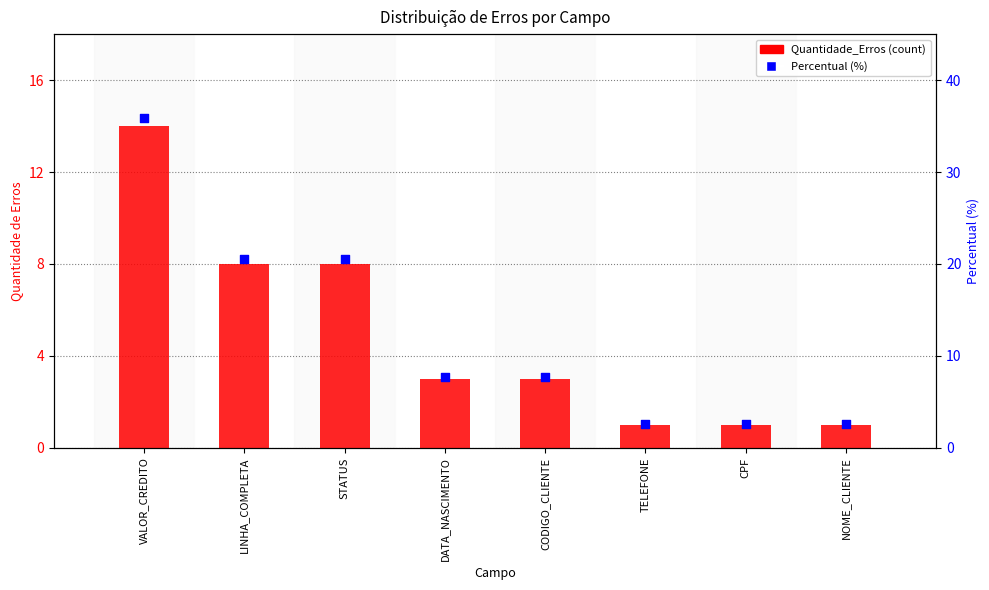

At how many categories does at least one series exceed 8?

3